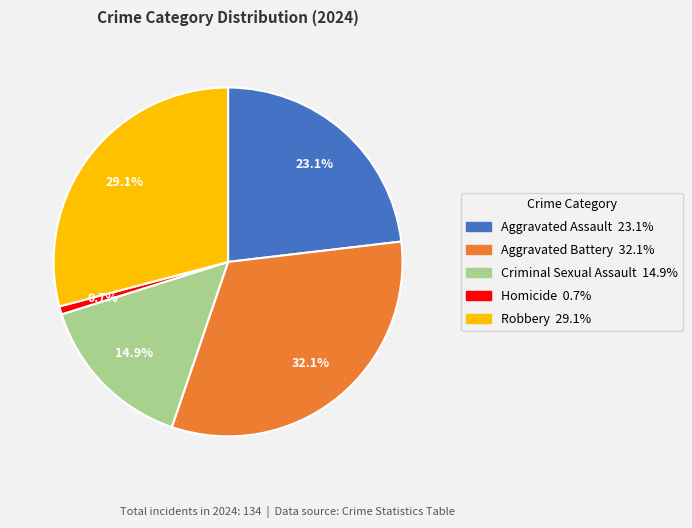

To the nearest percent, what percentage of the pie is Aggravated Battery?

32%